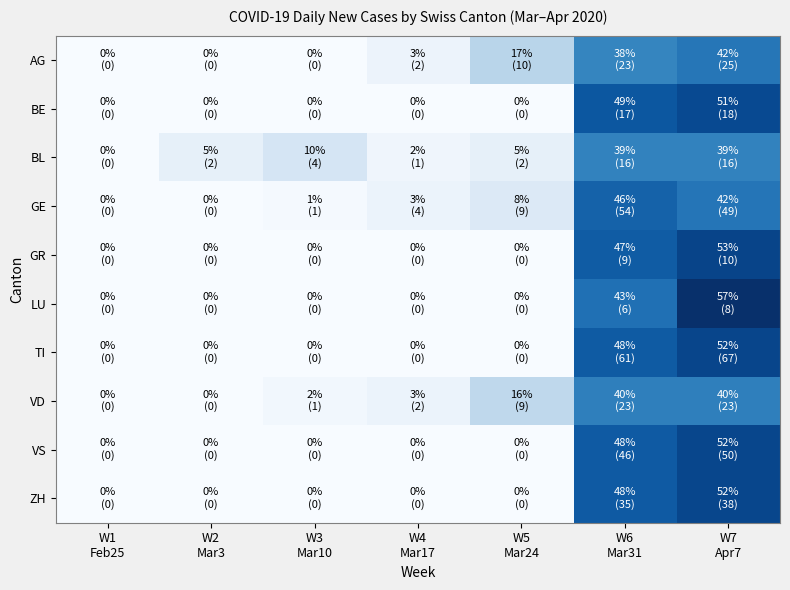

At which category does the chart reach its minimum across all series?

W1
Feb25